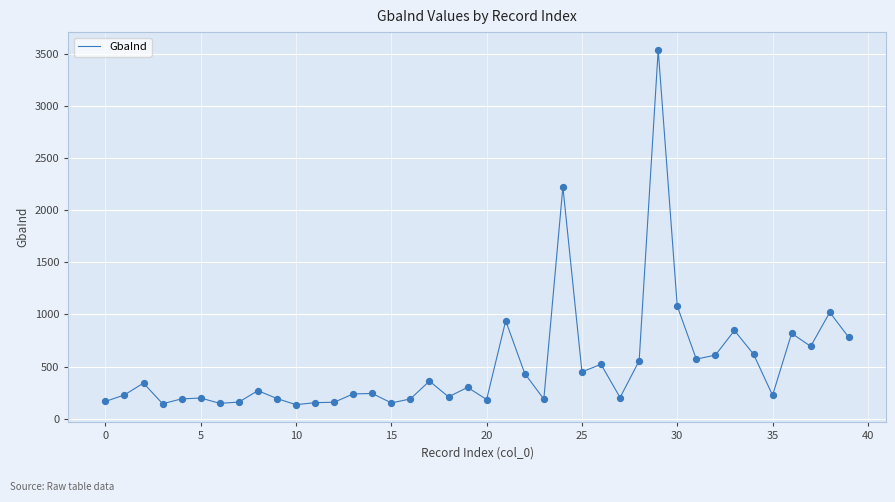

What is the smallest value displayed?

134.3